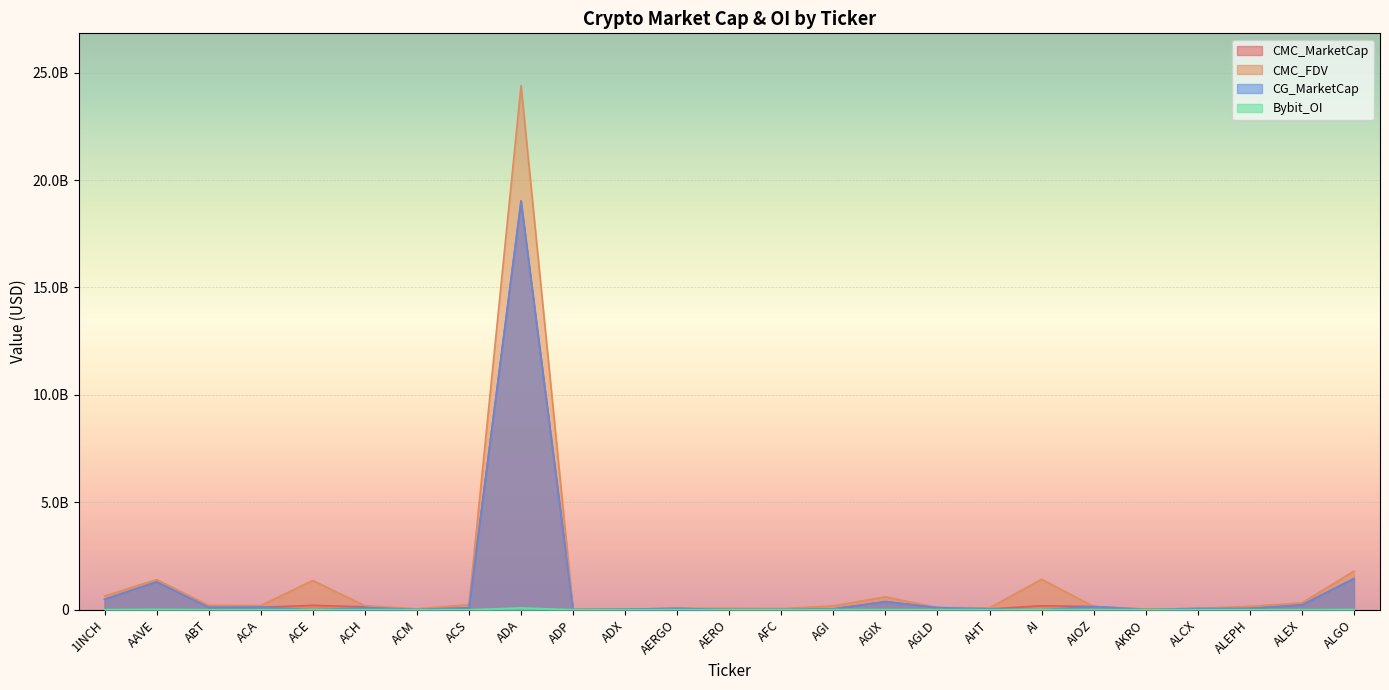

At which label does CG_MarketCap first exceed 58959036?

1INCH